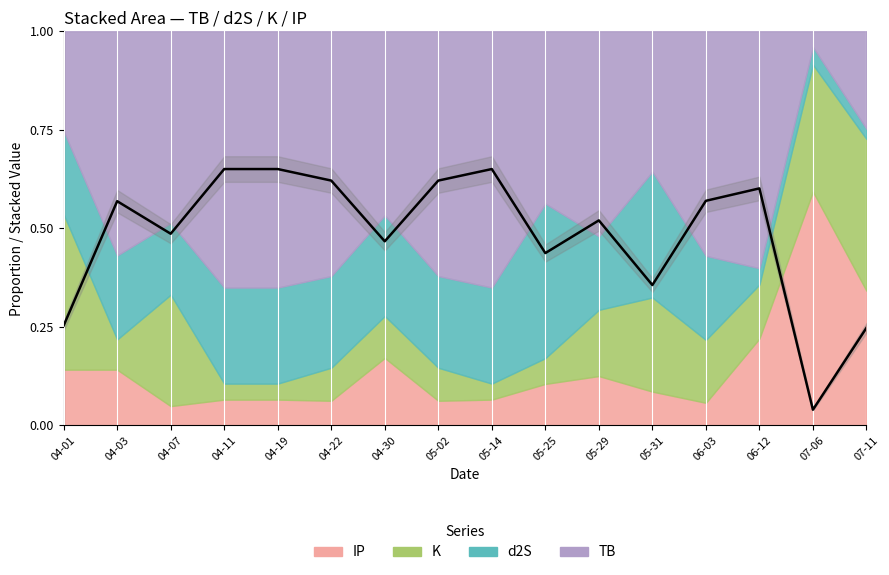

The chart shows a value of 0.4 at 05-31. True or false?

True